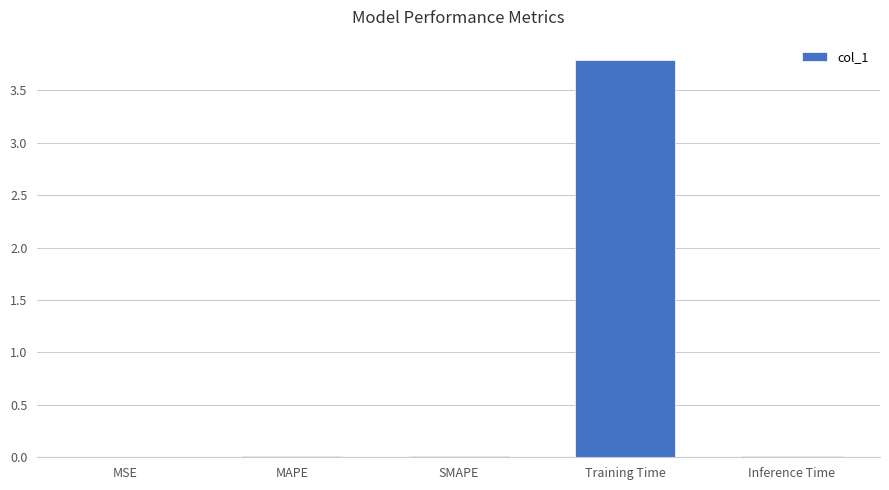

True or false: the data shows 0.0 at MSE.

True